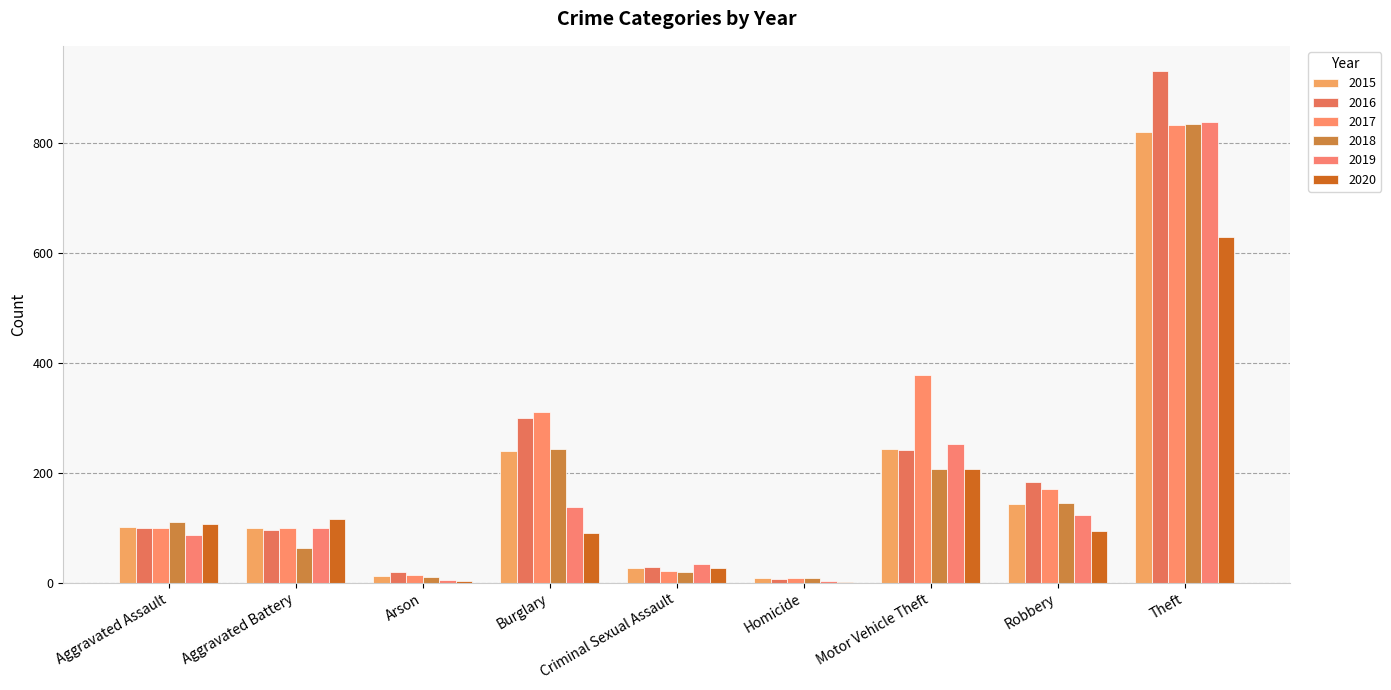

How many series are shown in this chart?

6